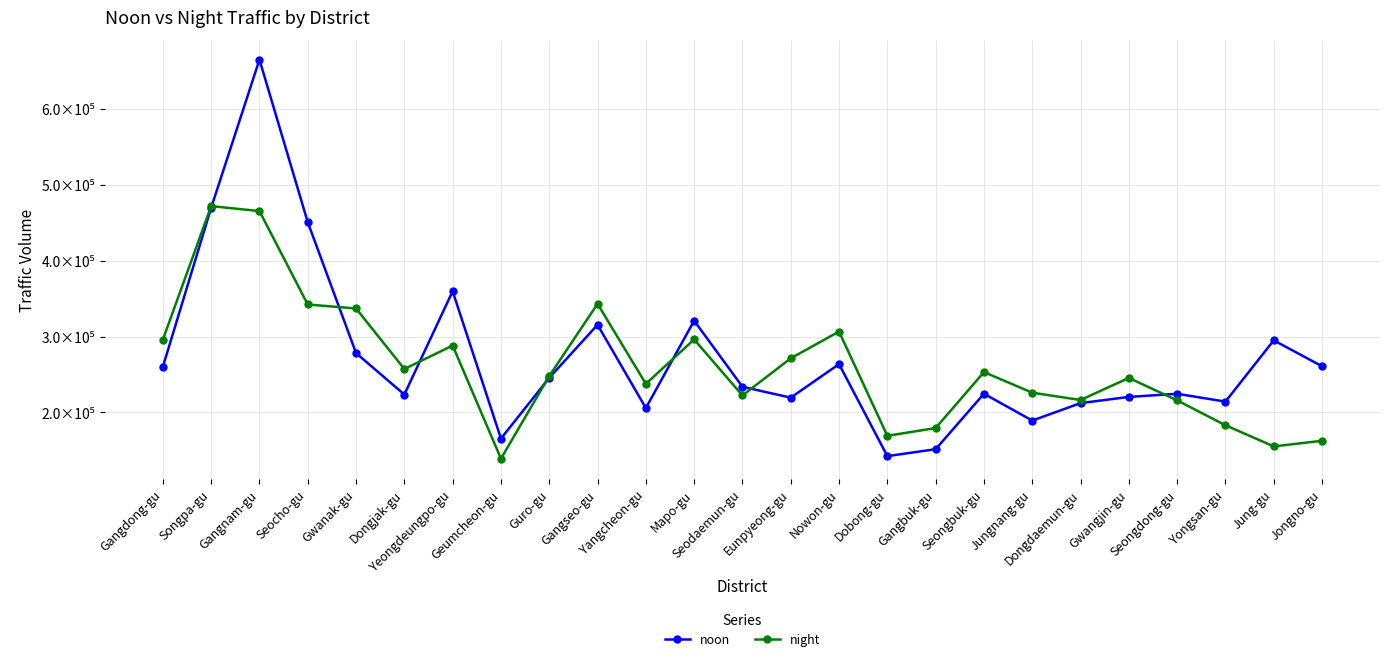

At which label does night first exceed 247917?

Gangdong-gu